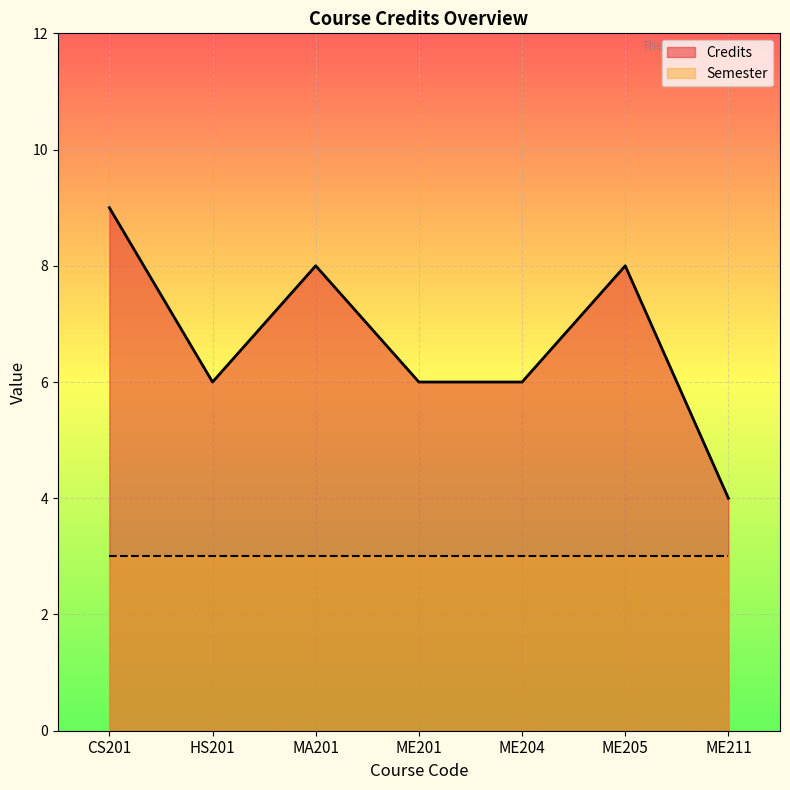

What is the approximate value at ME205?

8